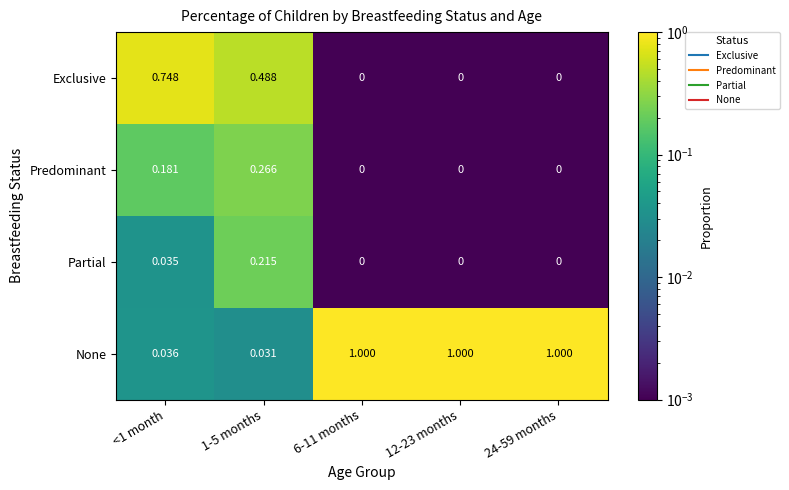

Which series has the widest spread of values?

None